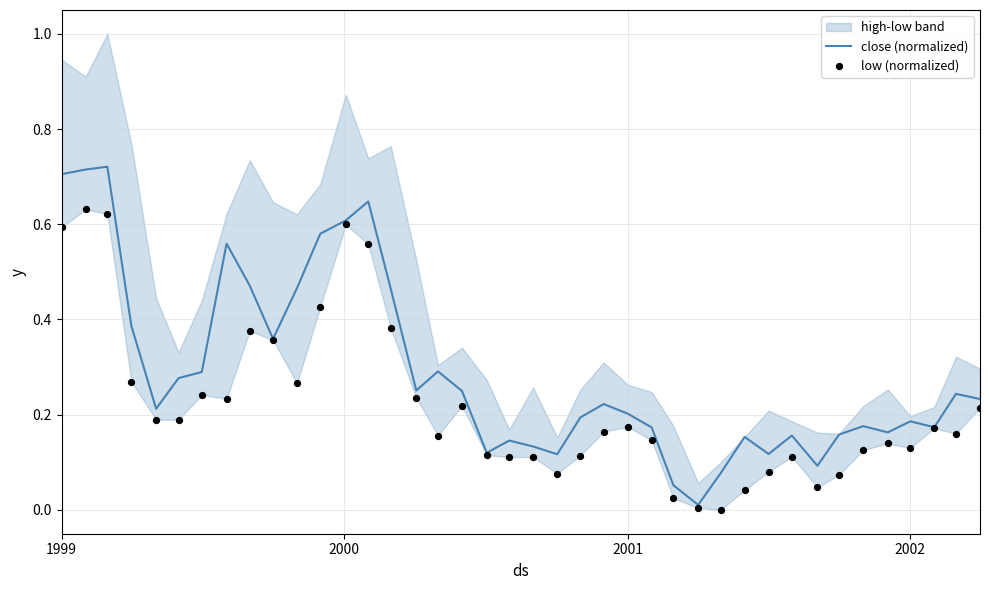

At how many categories does at least one series exceed 0?

40